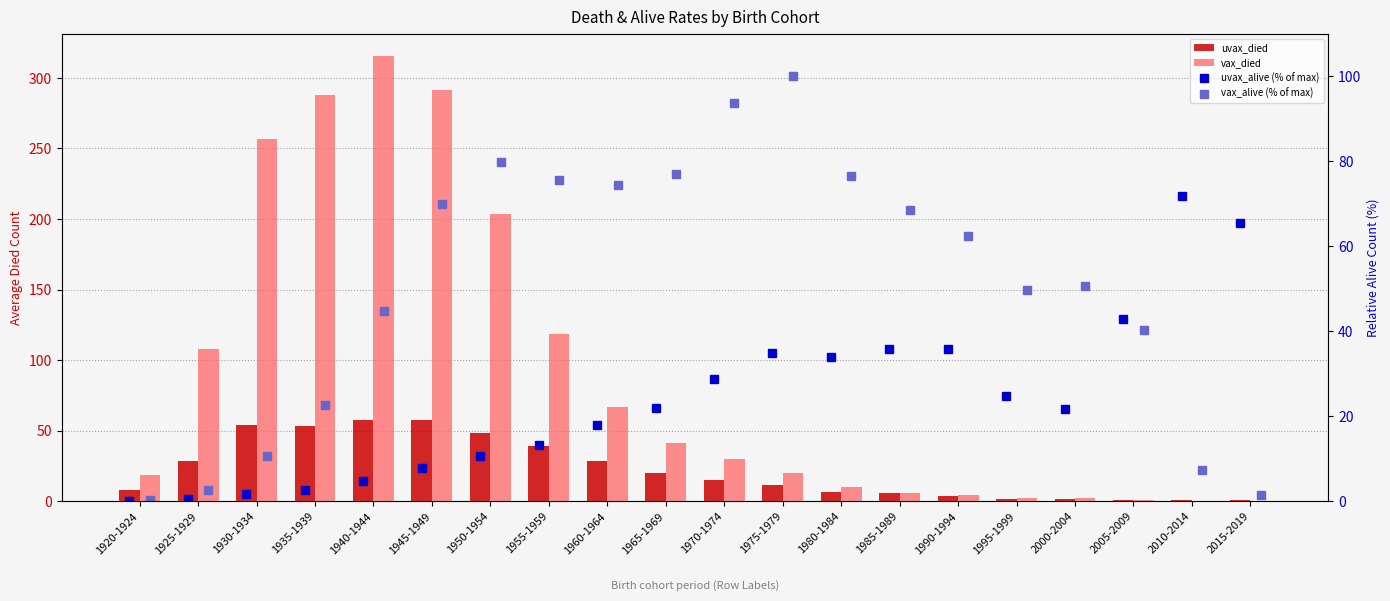

At which category is the sum across all series the highest?

1945-1949